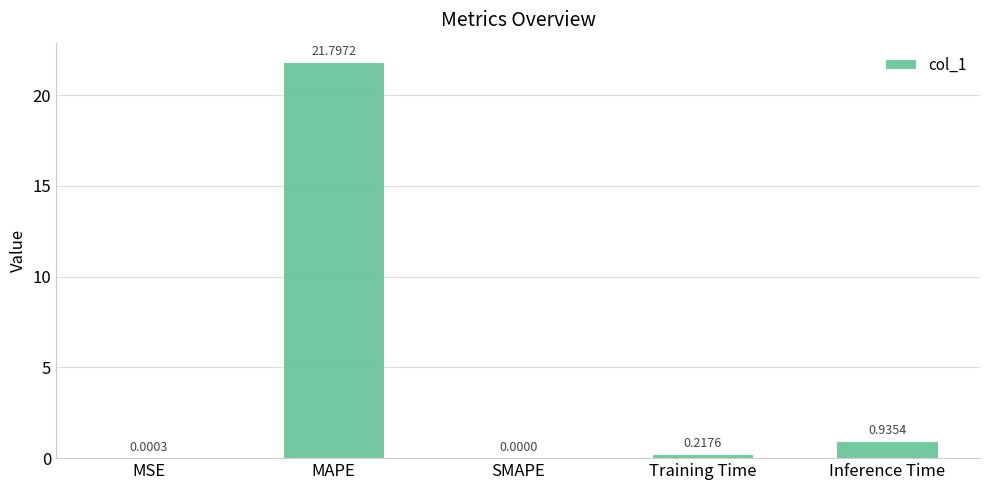

The chart shows a value of 7.1 at MAPE. True or false?

False